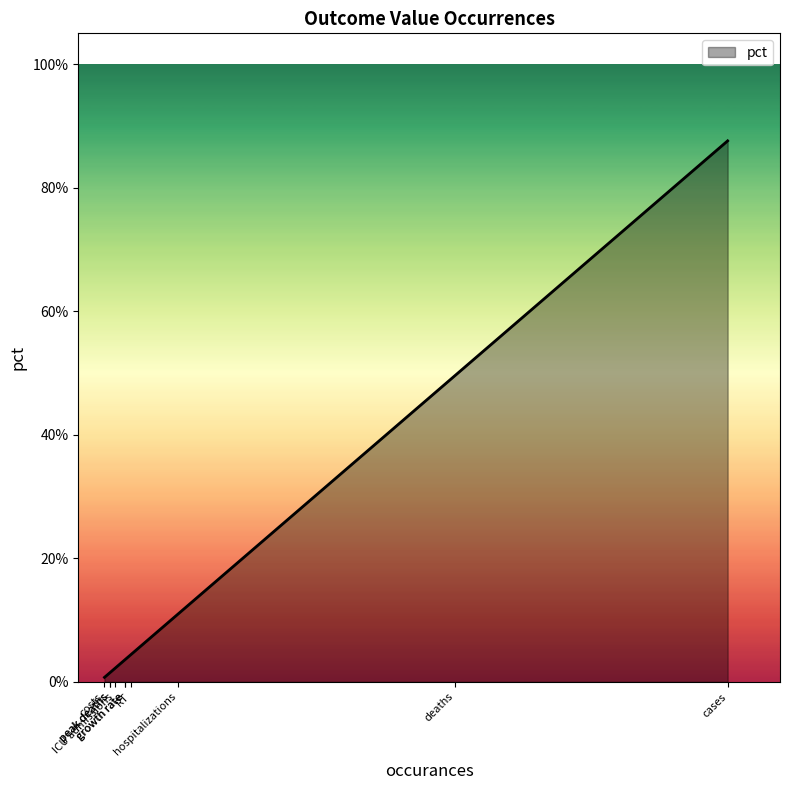

How many lines are shown in the chart?

1